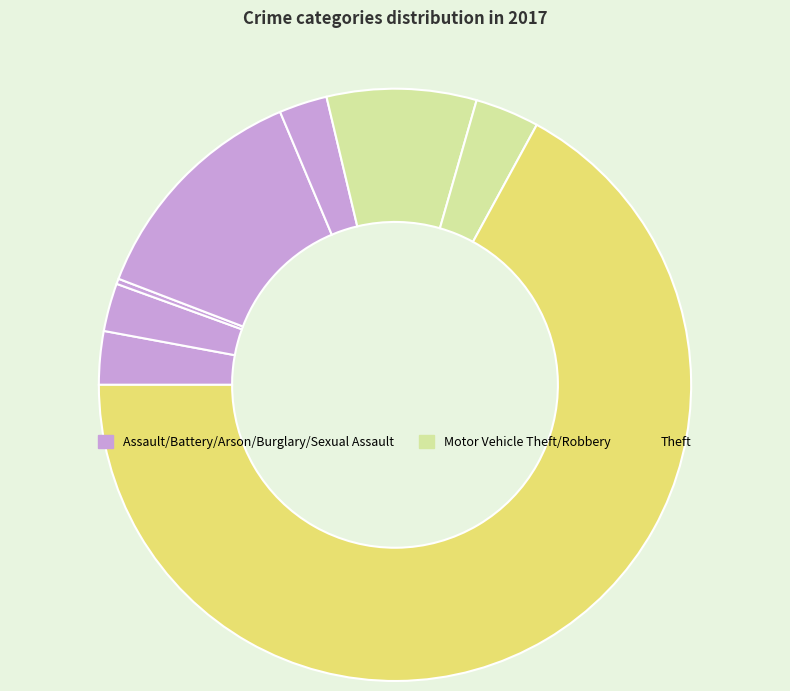

What is the largest slice in the pie chart?

Theft